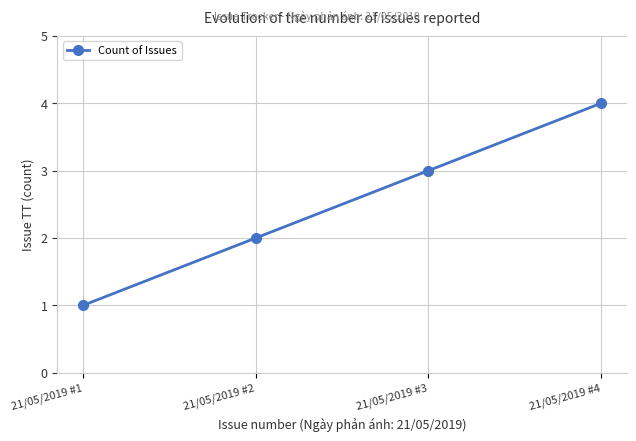

What is the greatest value displayed?

4